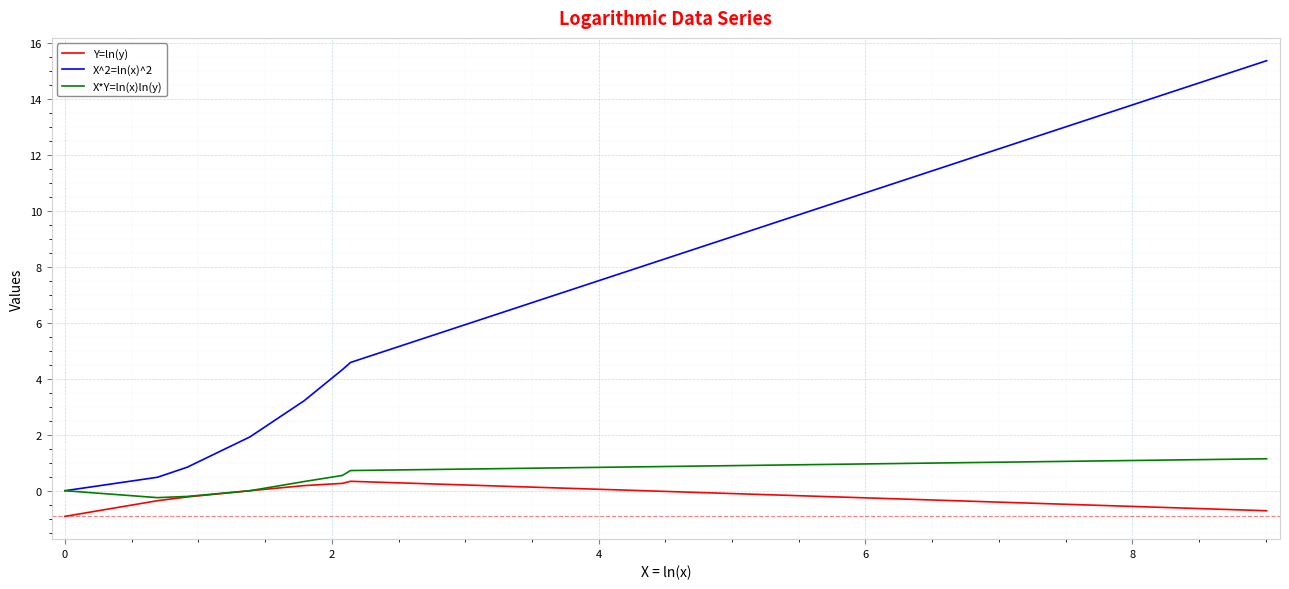

What is the average value of the X^2=ln(x)^2 series?

3.8